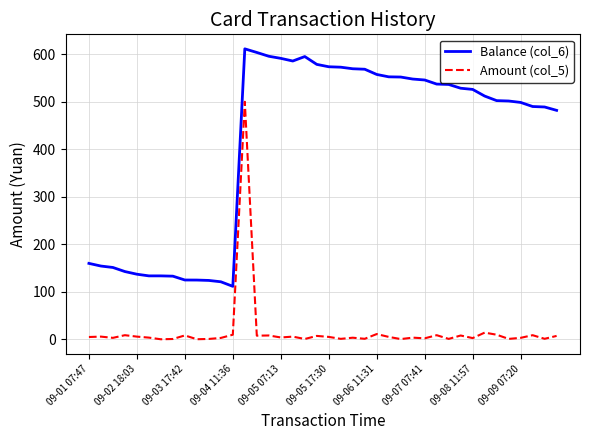

True or false: Balance (col_6) and Amount (col_5) cross at least once.

False